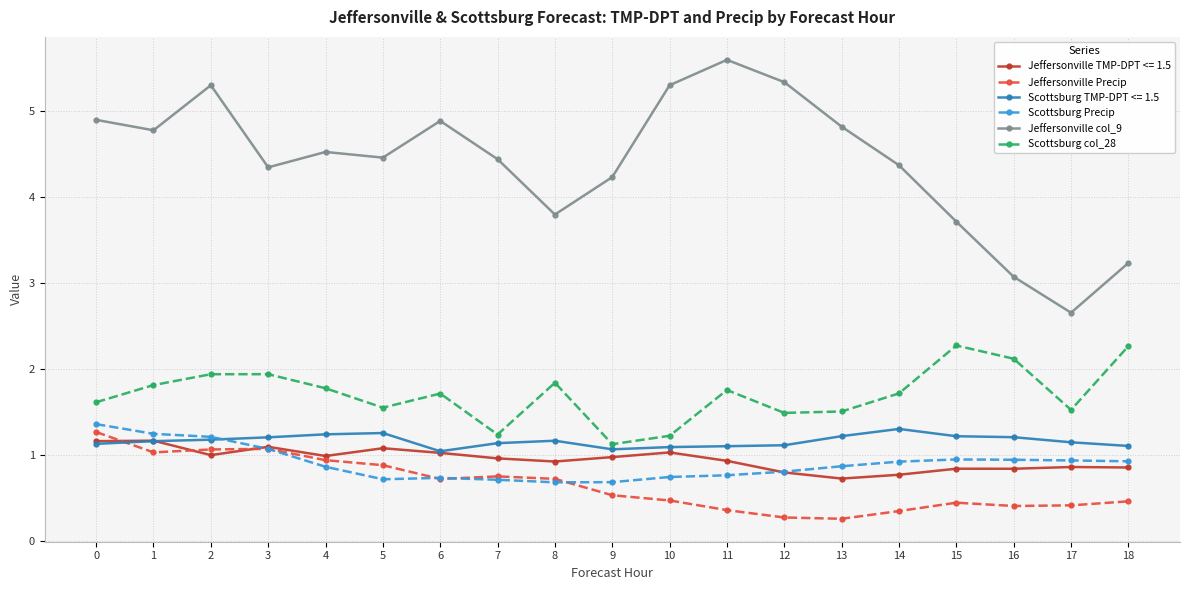

True or false: Jeffersonville col_9 has more than 2 interior local peaks.

True